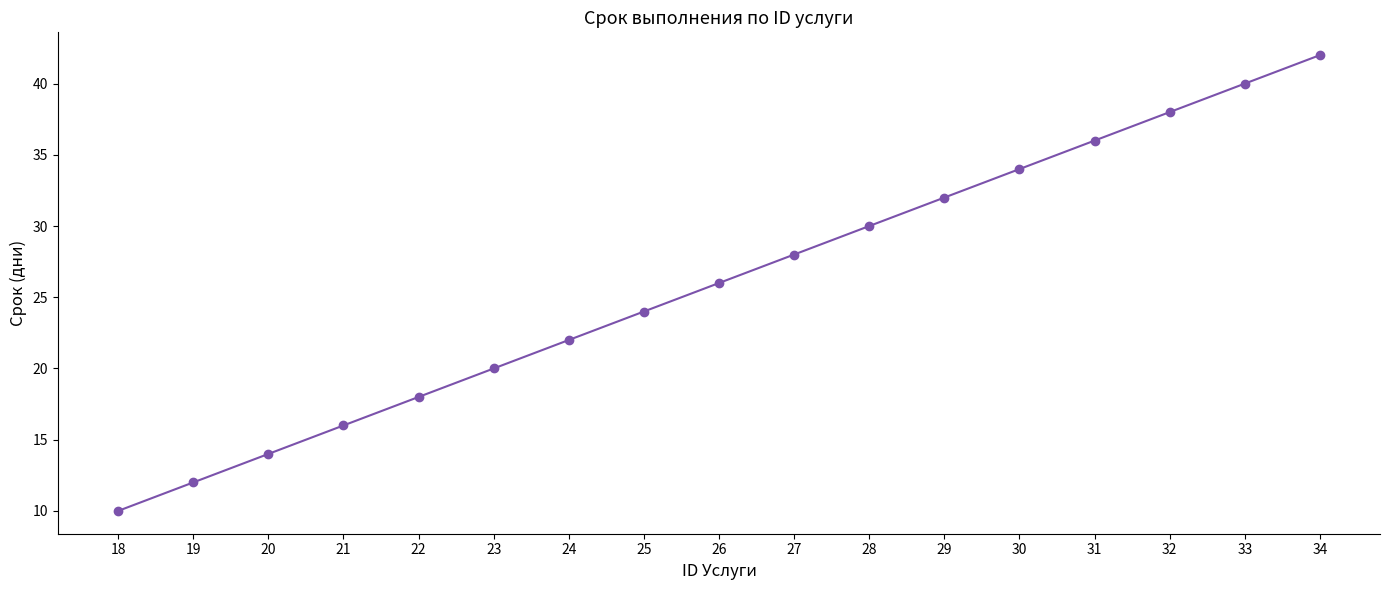

What is the minimum value shown in the chart?

10